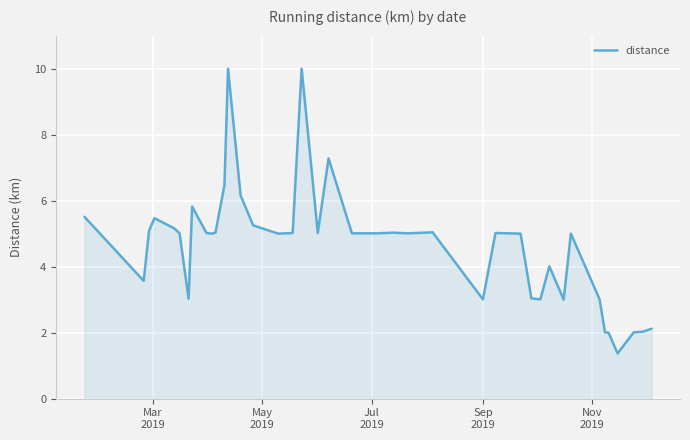

What is the greatest value displayed?

10.0